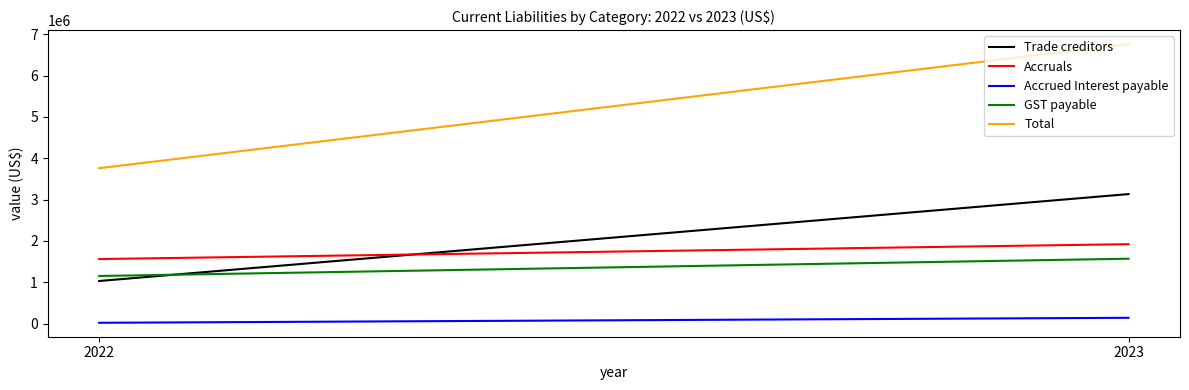

Where is Total nearest to the value 5262154?

2022